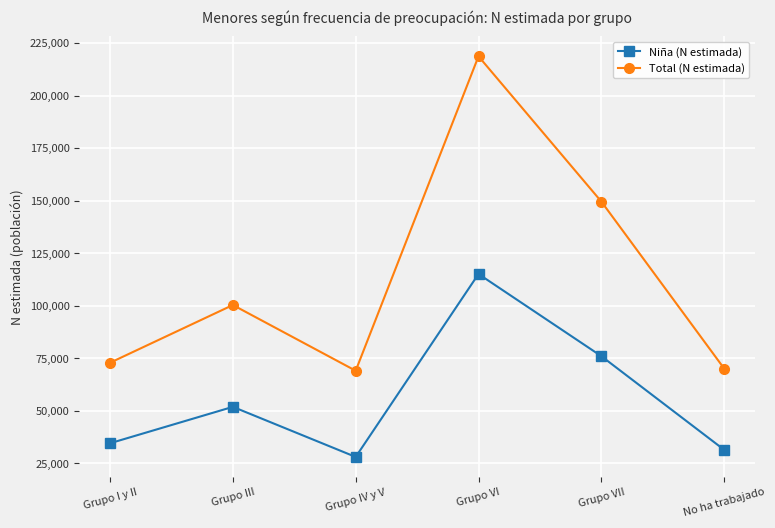

How many interior local peaks does the Total (N estimada) series have?

2